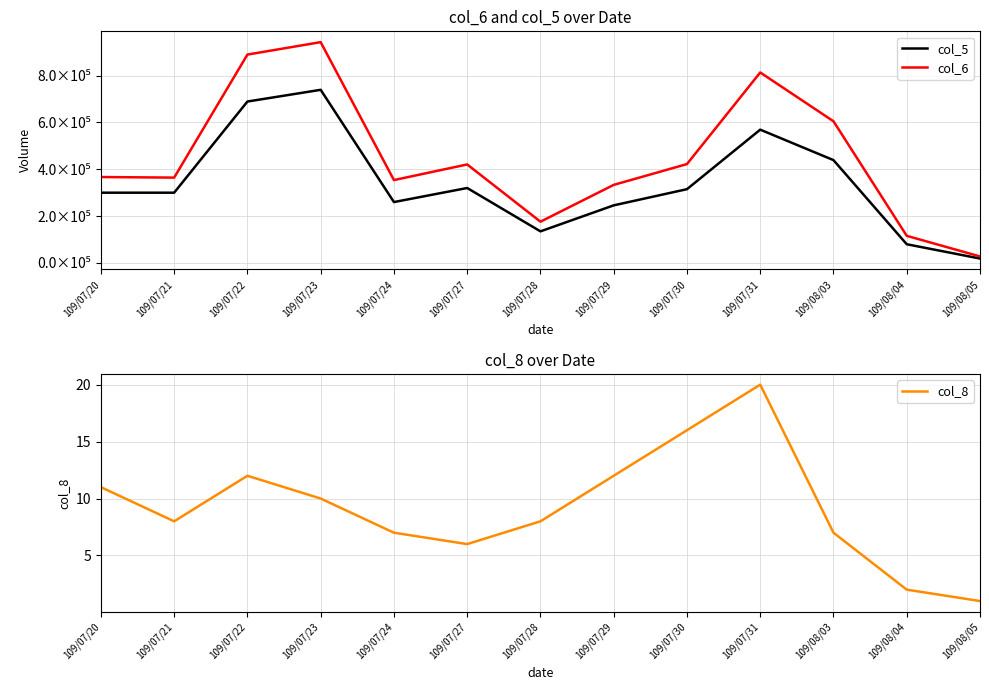

Which series has the largest range (max minus min)?

col_6